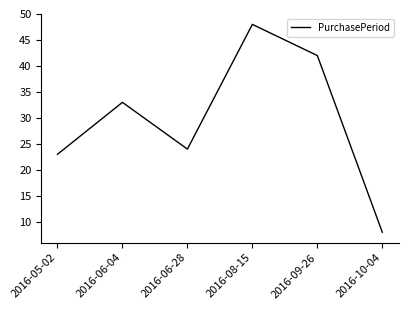

Does the chart have visible grid lines?

No